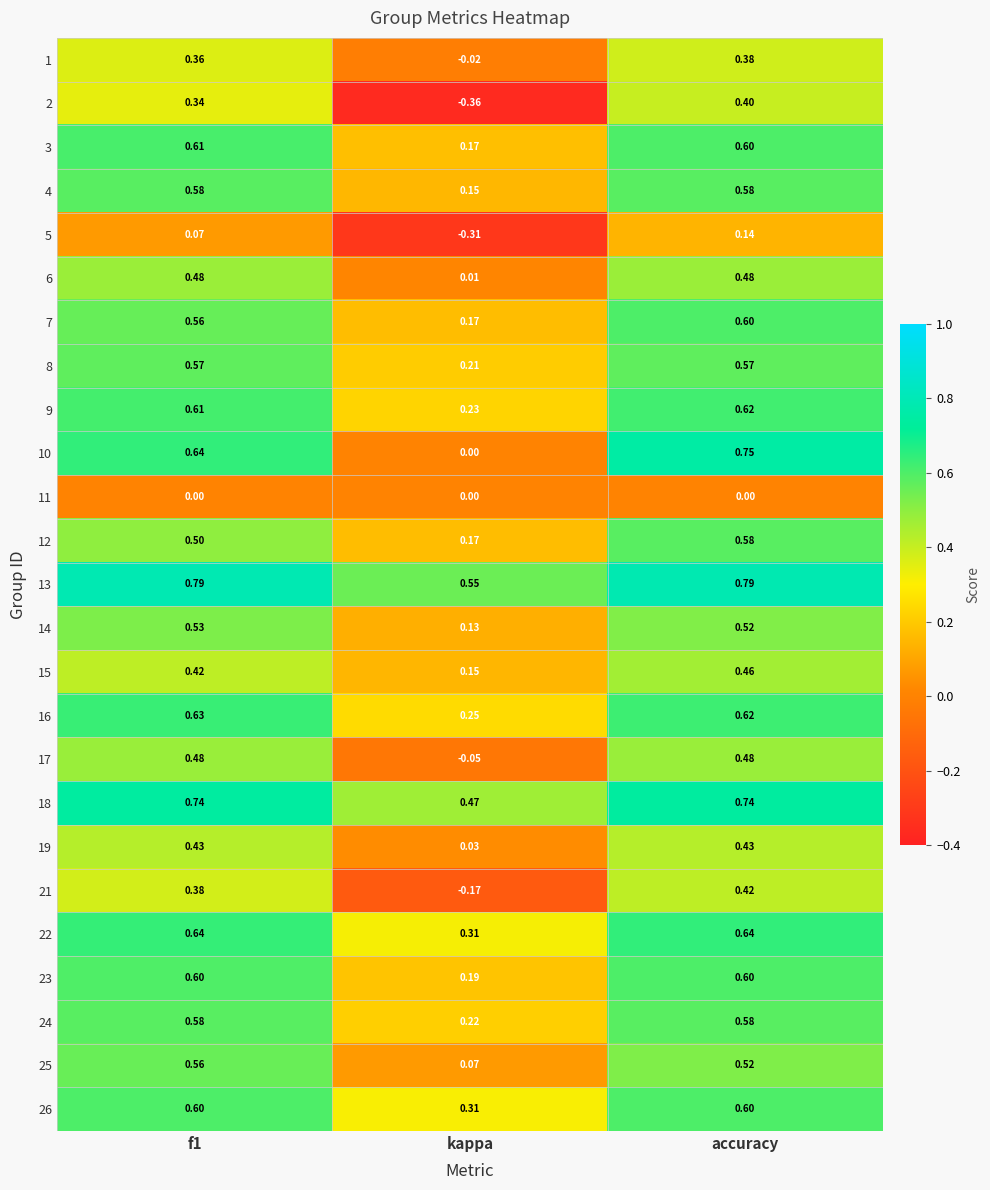

Which category has the lowest value in the 5 series?

kappa